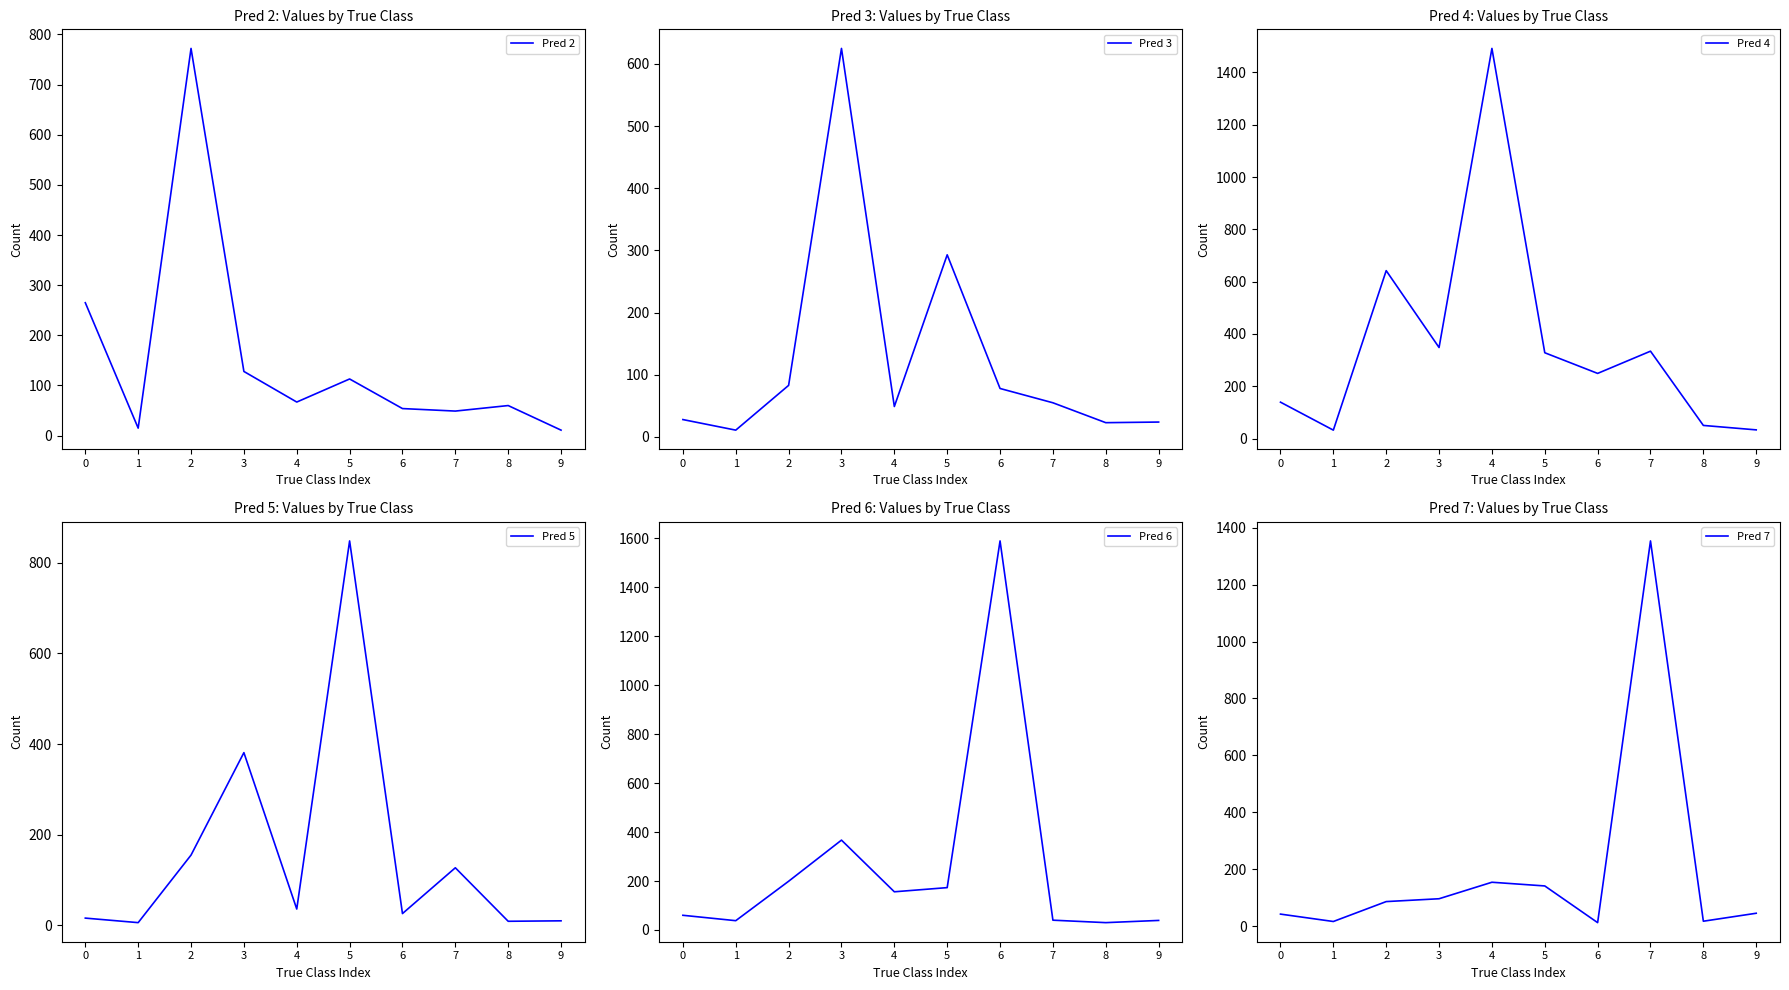

After their last crossing, which series has the higher values: Pred 2 or Pred 3?

Pred 3